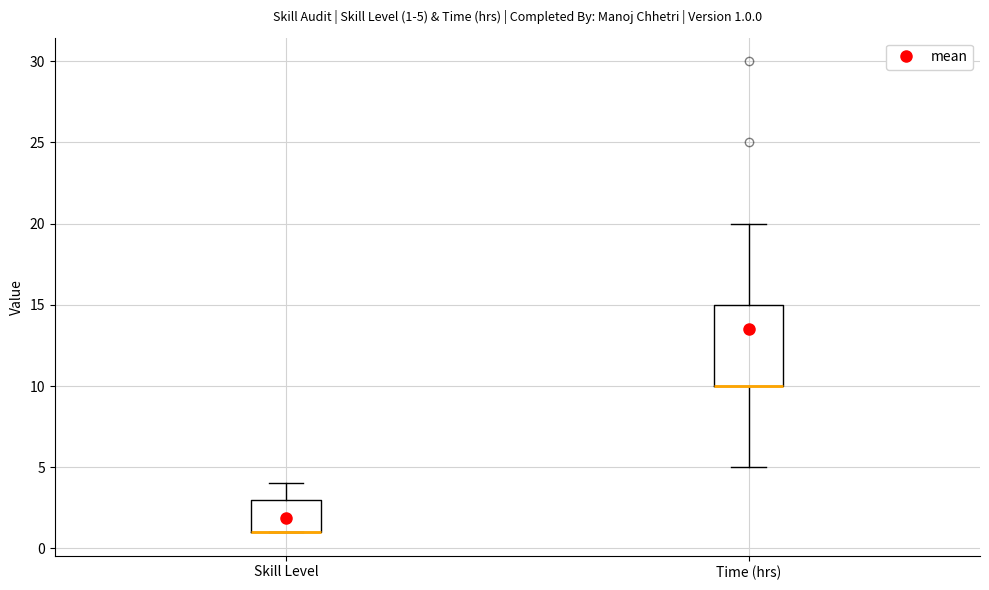

Comparing the boxes themselves (not the whiskers), which one is the tallest?

Time (hrs)